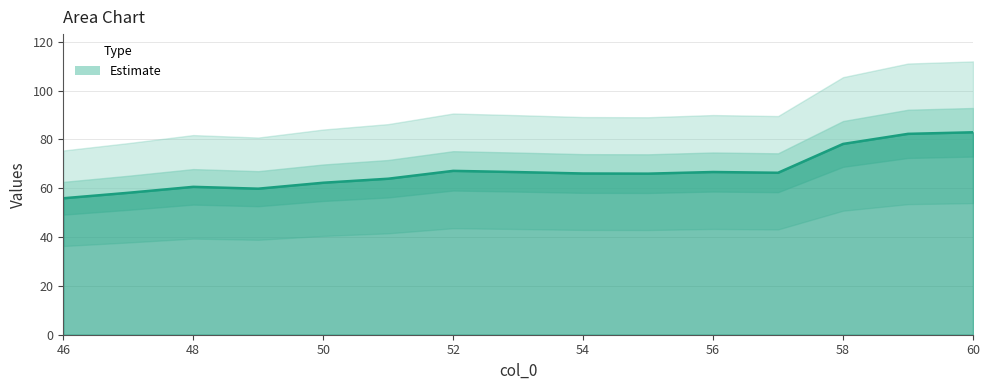

Reading right to left, transcribe all the data shown in this chart.

82.9	82.3	78.2	66.3	66.7	66.0	66.0	66.6	67.1	63.9	62.3	59.8	60.6	58.1	55.9